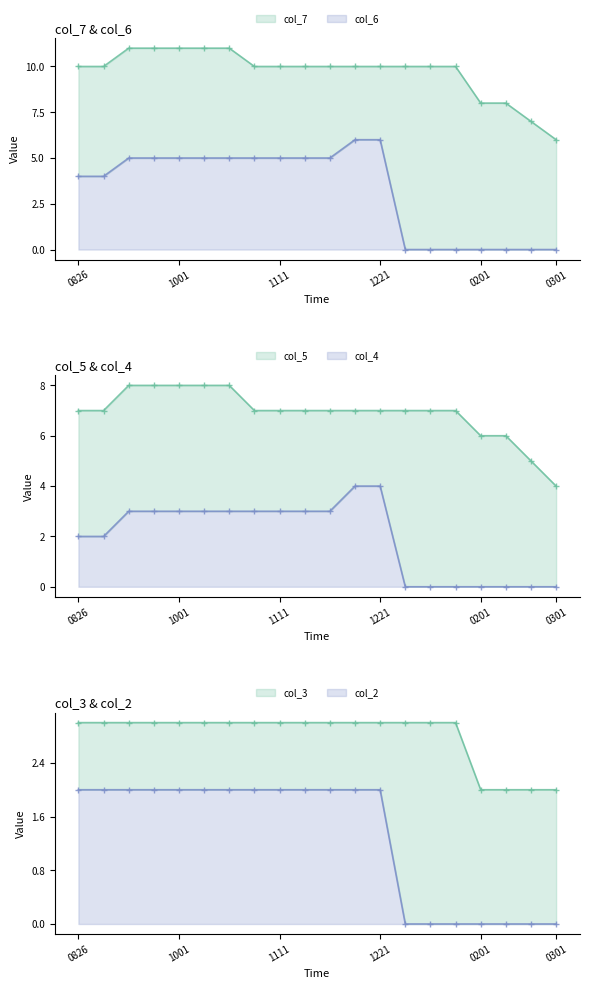

True or false: col_3 has more than 1 points higher than both neighbors.

False